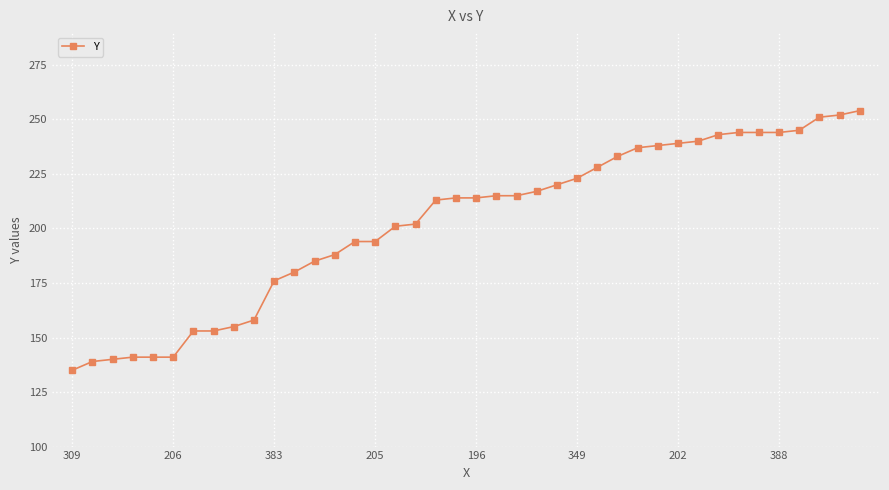

What is the difference between the maximum and second lowest values?

115